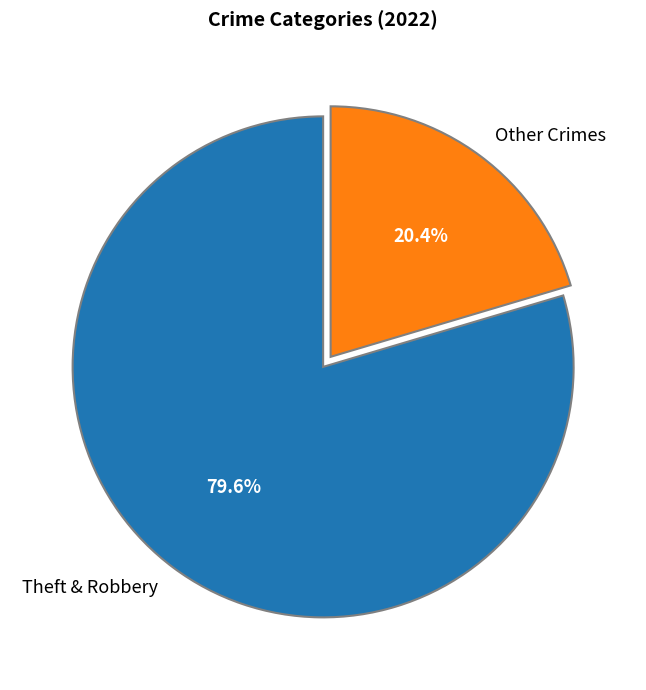

What is the smallest slice in the pie chart?

Other Crimes